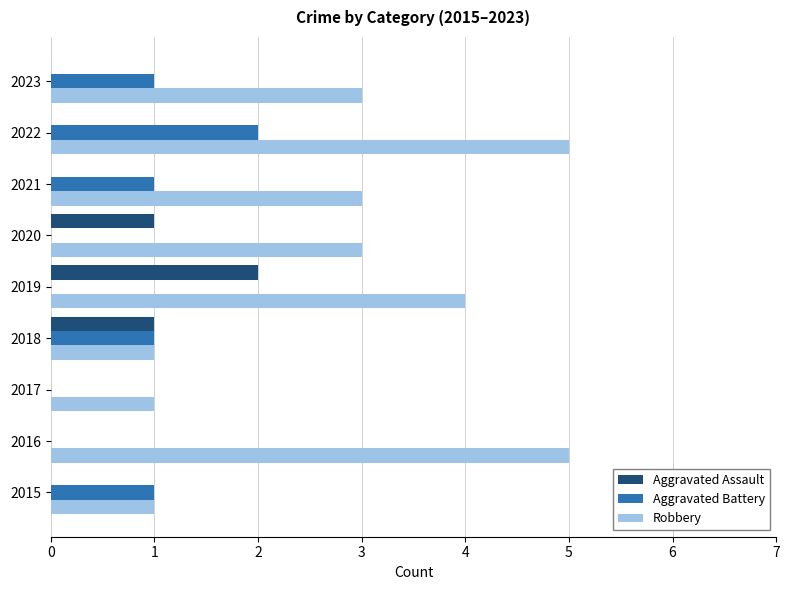

The value of Robbery at 2018 is 1. True or false?

True